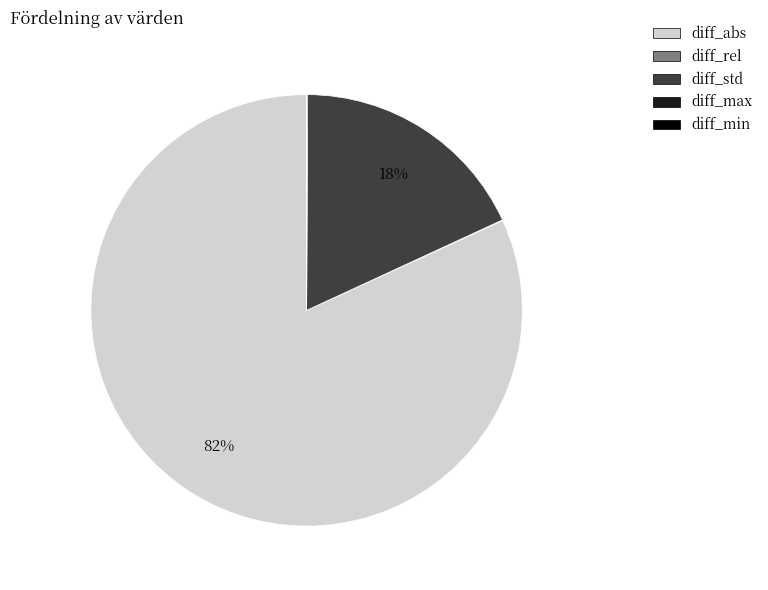

What is the largest slice in the pie chart?

diff_abs